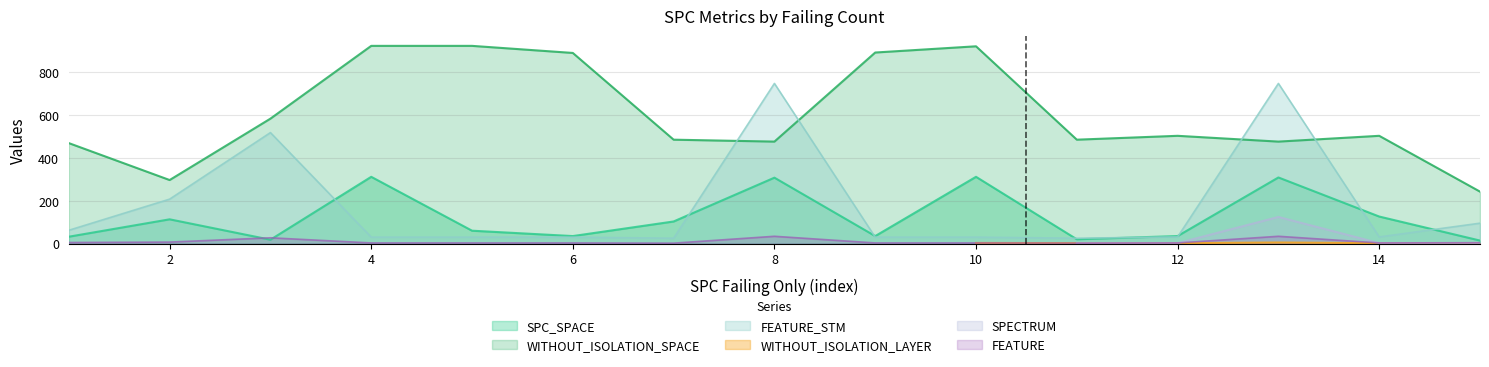

True or false: WITHOUT_ISOLATION_SPACE and FEATURE intersect in this chart.

False